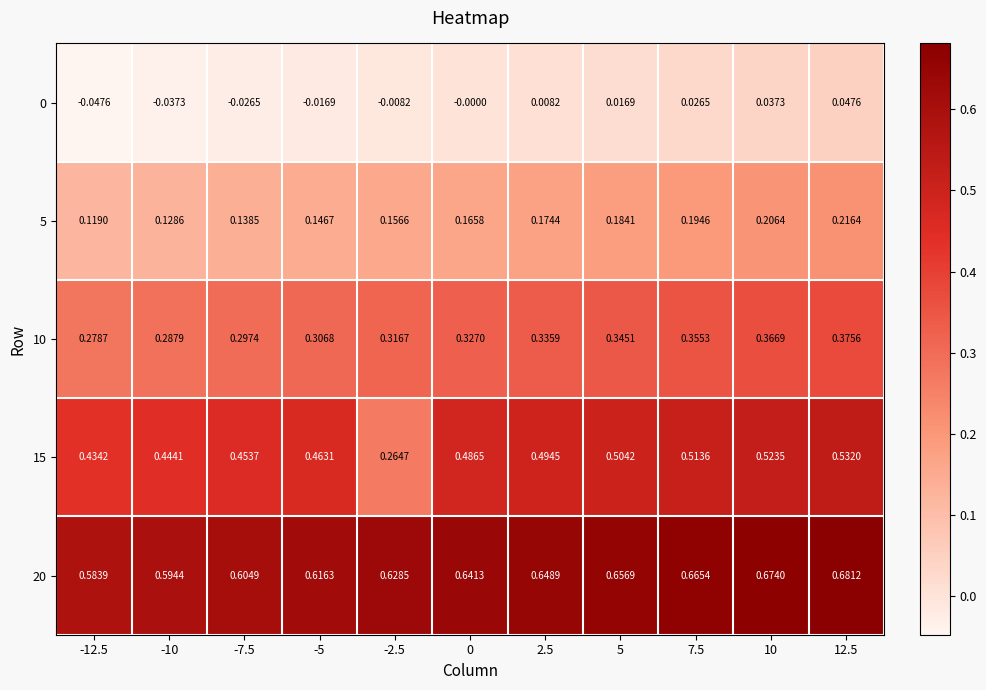

Is the value of 20 at -12.5 greater than the value of 10 at 7.5?

Yes